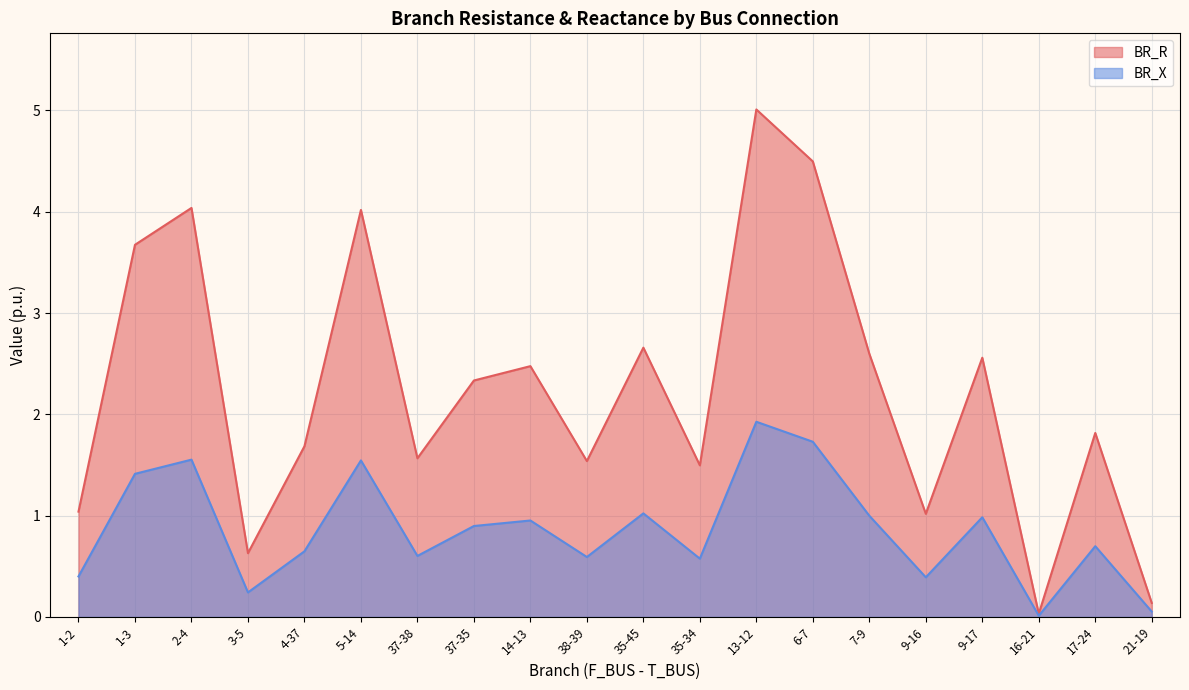

True or false: BR_X and BR_R intersect in this chart.

False